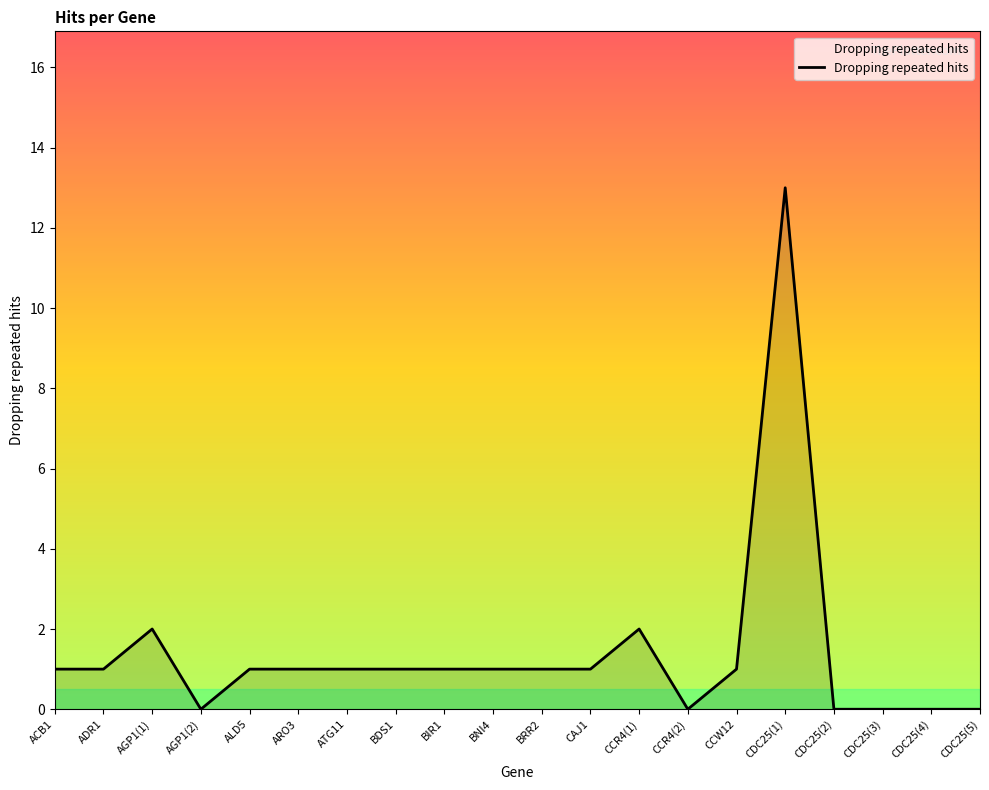

What position from the left is CDC25(3)?

18